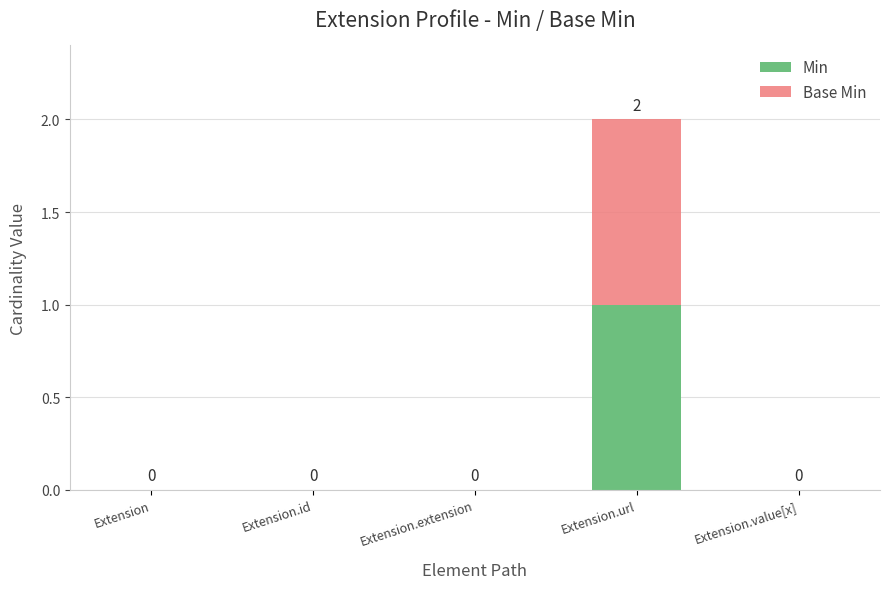

At which category is the sum across all series the highest?

Extension.url